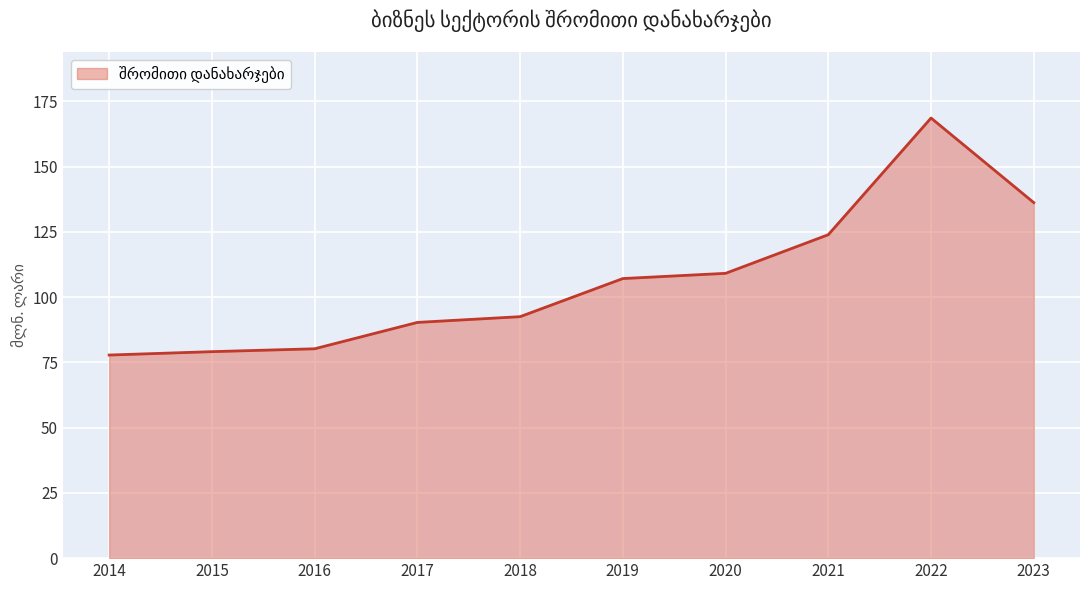

The value at 2016 is 122.4. True or false?

False